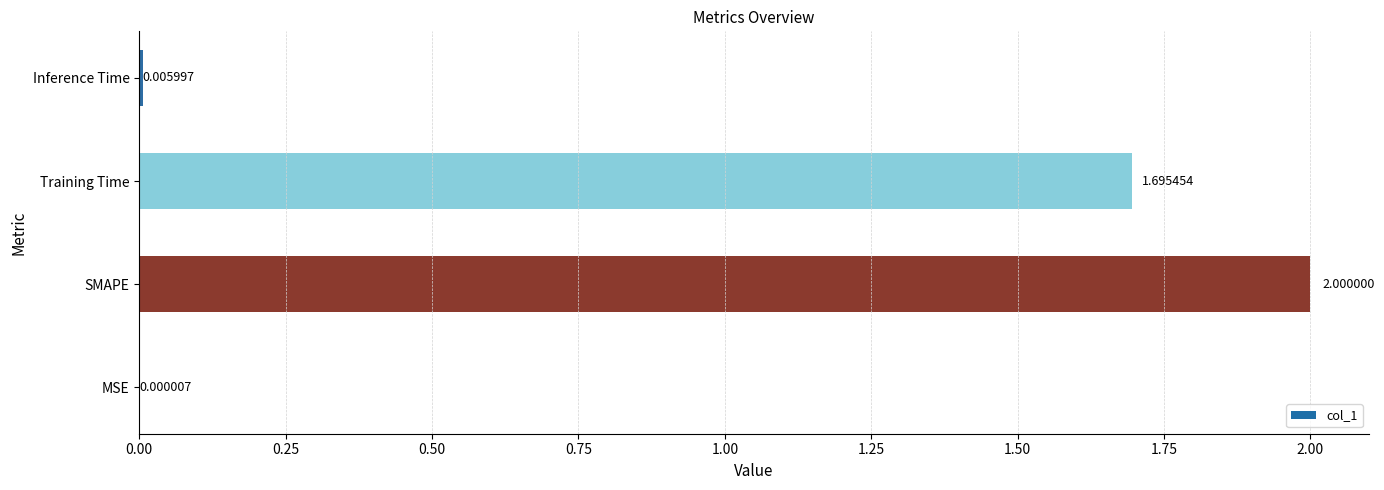

What is the change in value from SMAPE to Inference Time?

-2.0